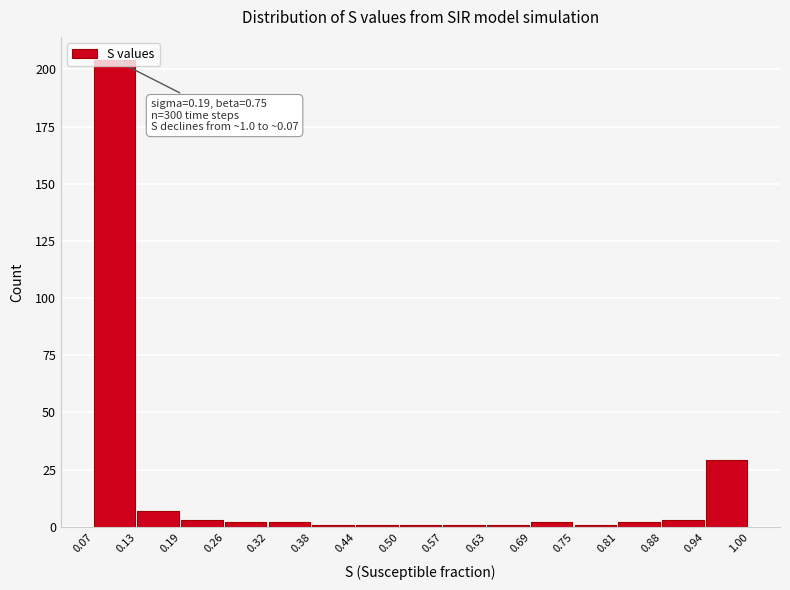

Which range on the x-axis has the tallest bar?

0.07 to 0.13